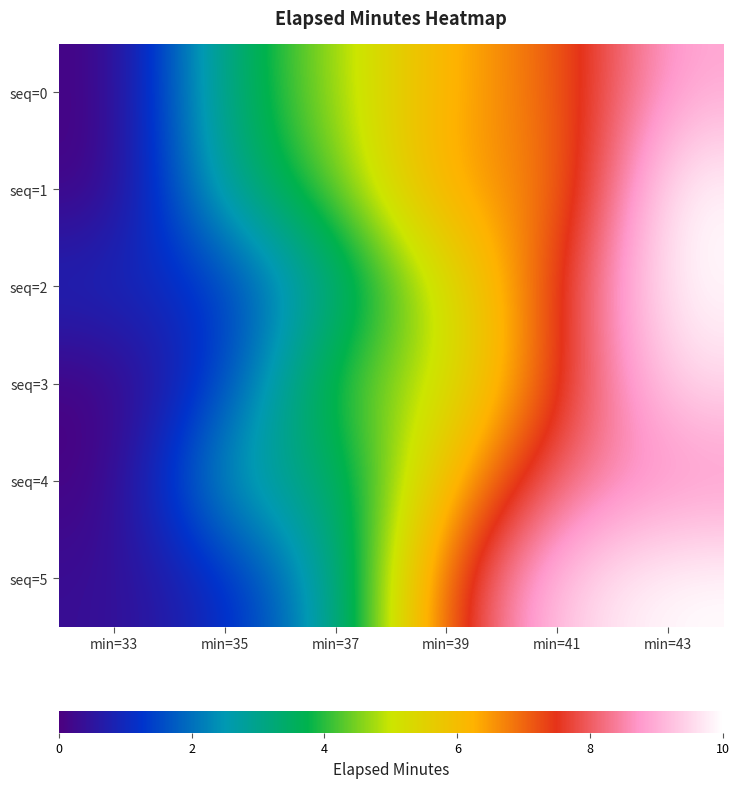

Which category has the lowest value across all series?

min=33